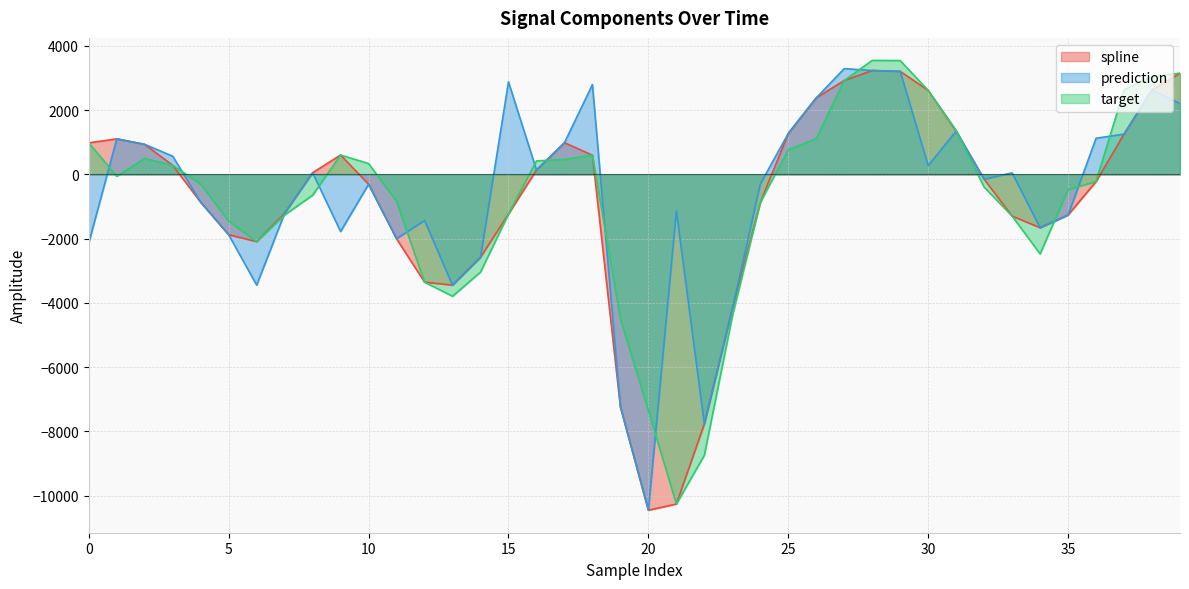

Which series ends up on top after the final intersection of target and prediction?

target